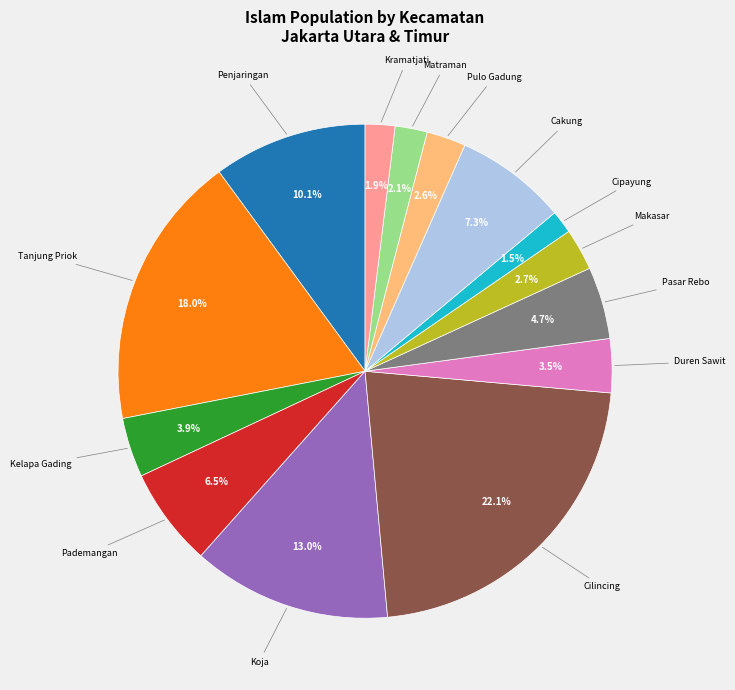

Is there any slice that represents more than half of the pie?

No